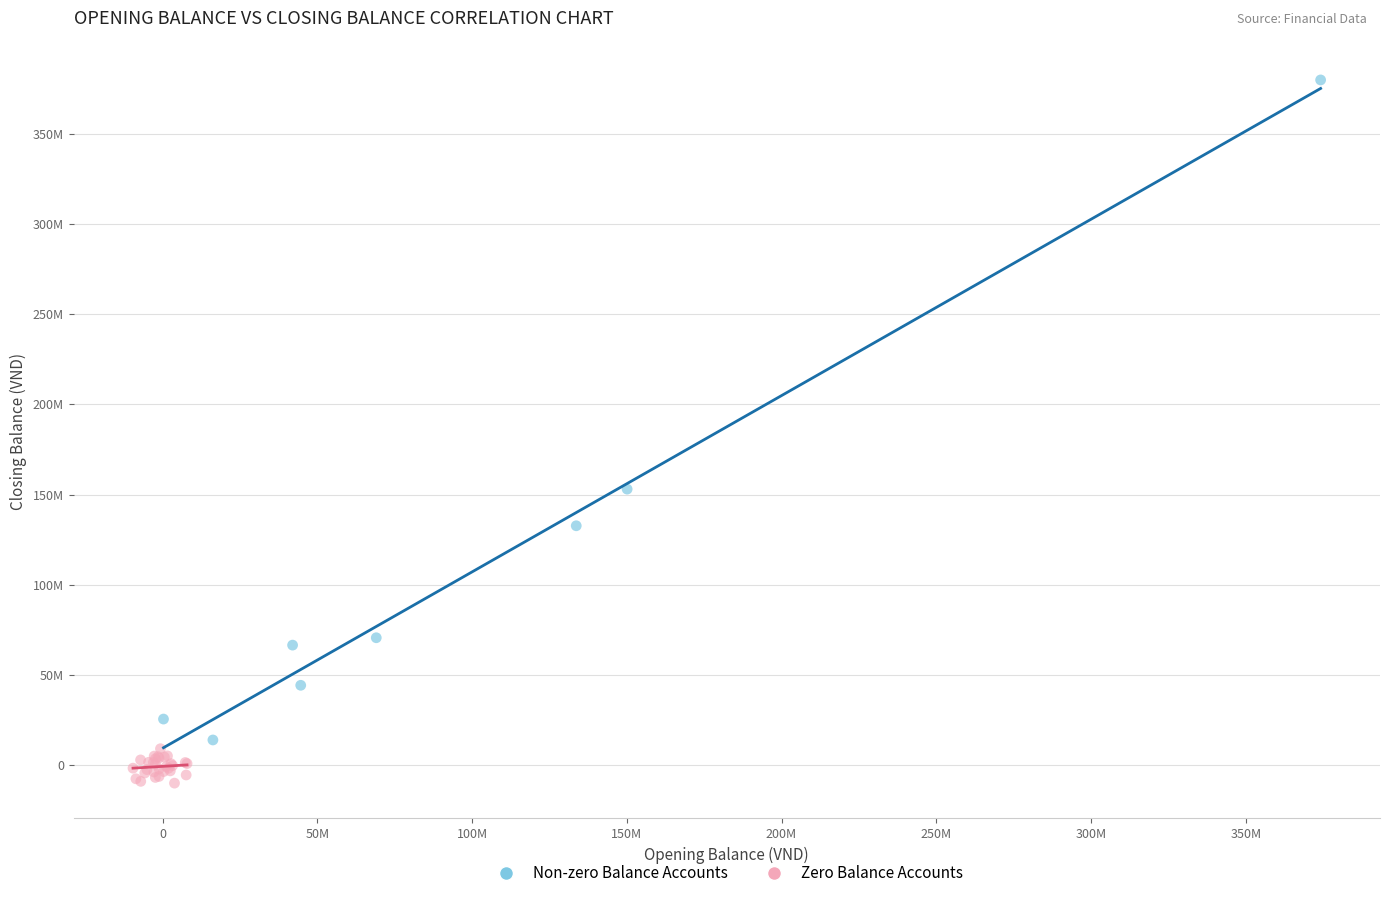

What are all the series names shown in the legend?

Non-zero Balance Accounts, Zero Balance Accounts